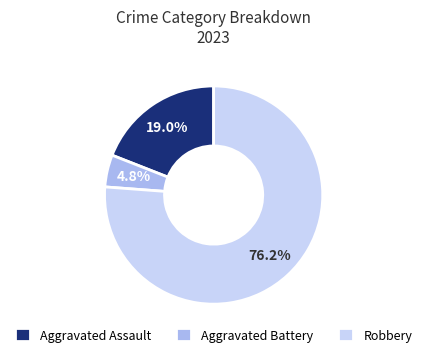

Between Robbery and Aggravated Assault, which is larger?

Robbery